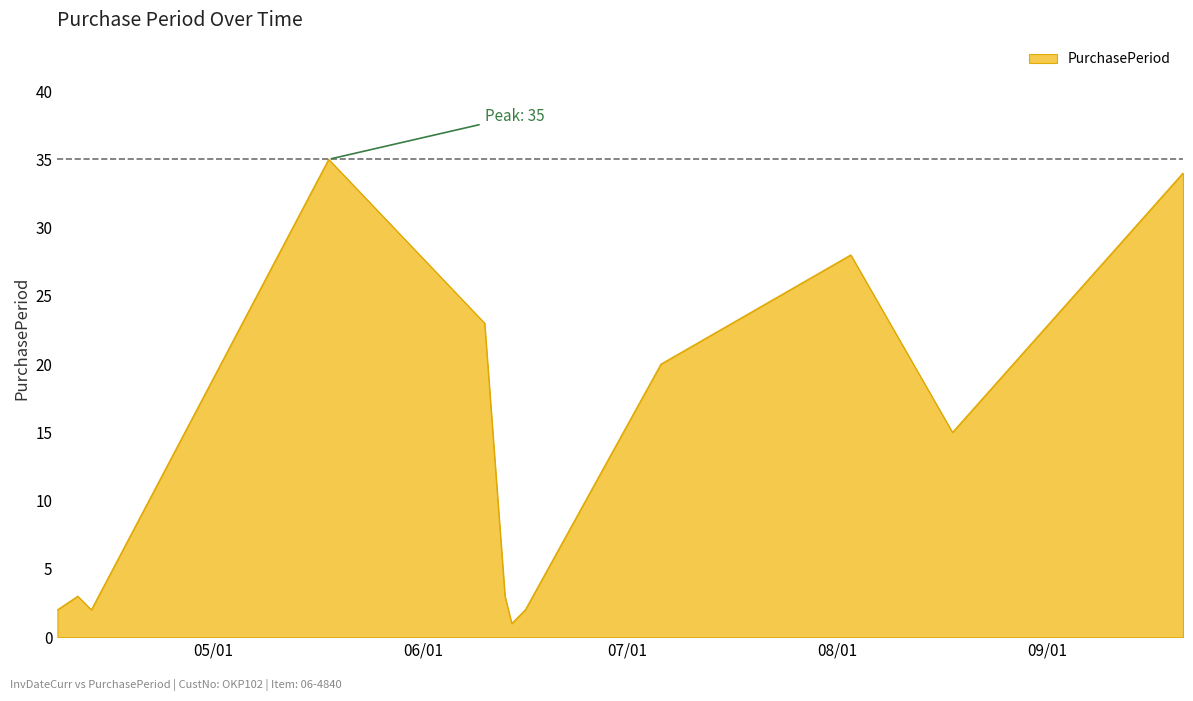

How many values are below 15?

6